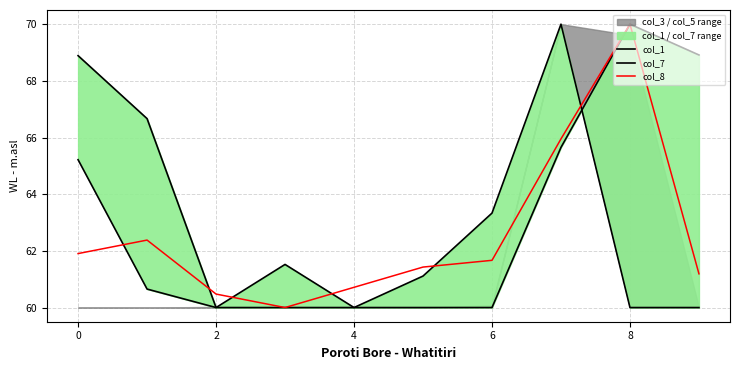

Reading left to right, extract all data points from this chart.

col_1: 65.2	60.7	60.0	61.5	60.0	60.0	60.0	65.7	70.0	68.9
col_7: 68.9	66.7	60.0	60.0	60.0	61.1	63.3	70.0	60.0	60.0
col_8: 61.9	62.4	60.5	60.0	60.7	61.4	61.7	66.0	70.0	61.2